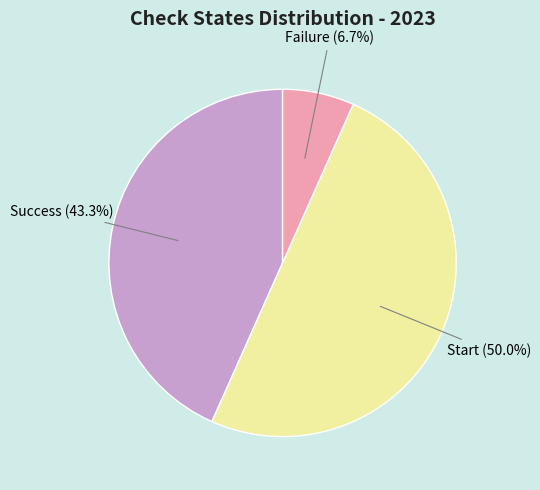

How many segments does this pie chart have?

3